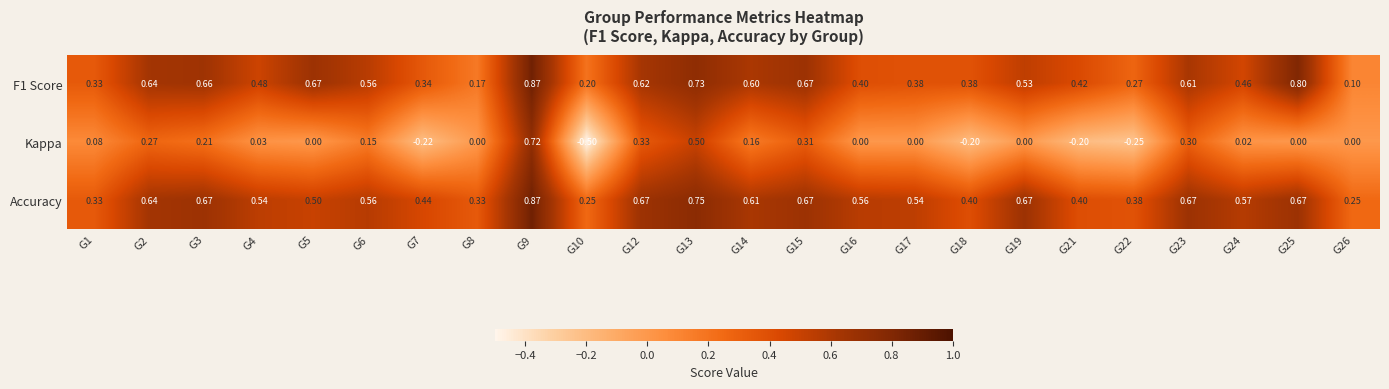

At which category is the sum across all series the highest?

G9